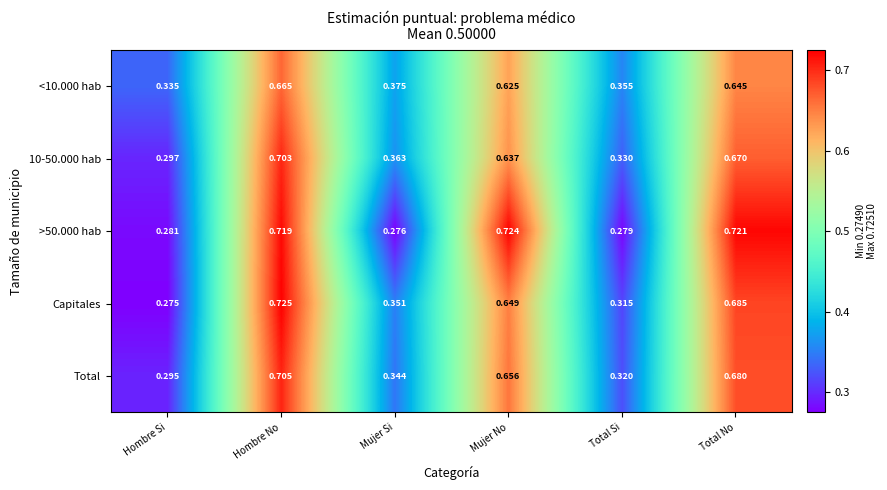

Which series has the largest range (max minus min)?

Capitales